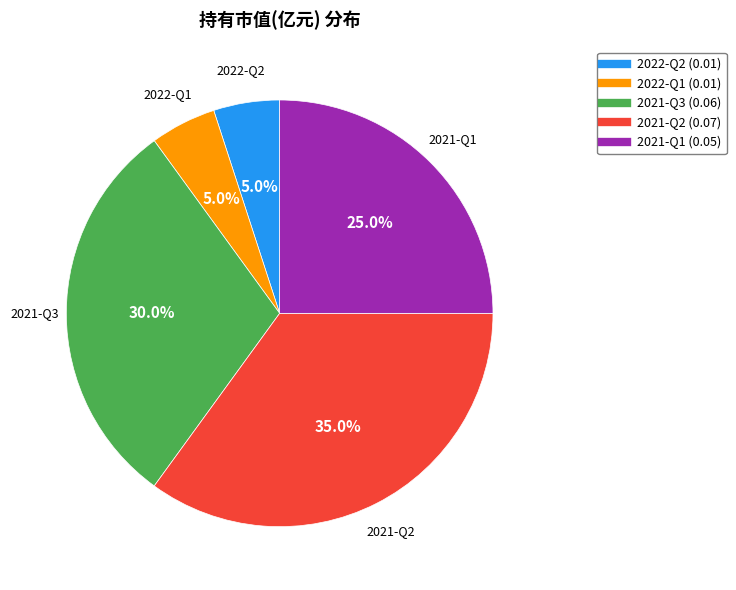

Between 2021-Q1 and 2022-Q1, which is larger?

2021-Q1